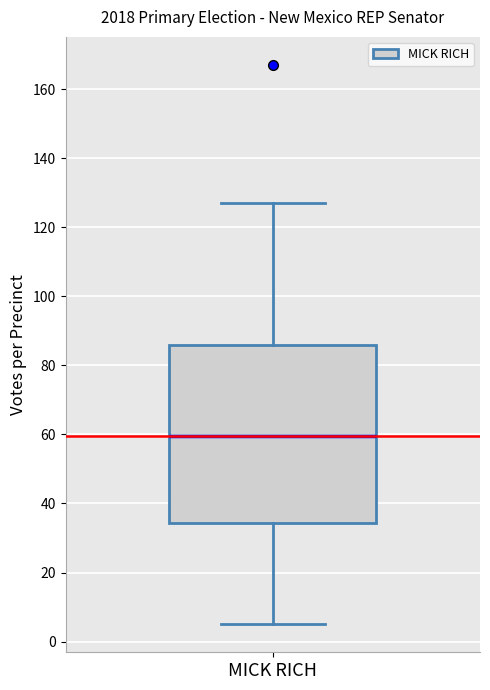

Where is the lower edge of the box for MICK RICH on the y-axis? The values are not printed on the chart, so give them approximately, as read against the axis.

34